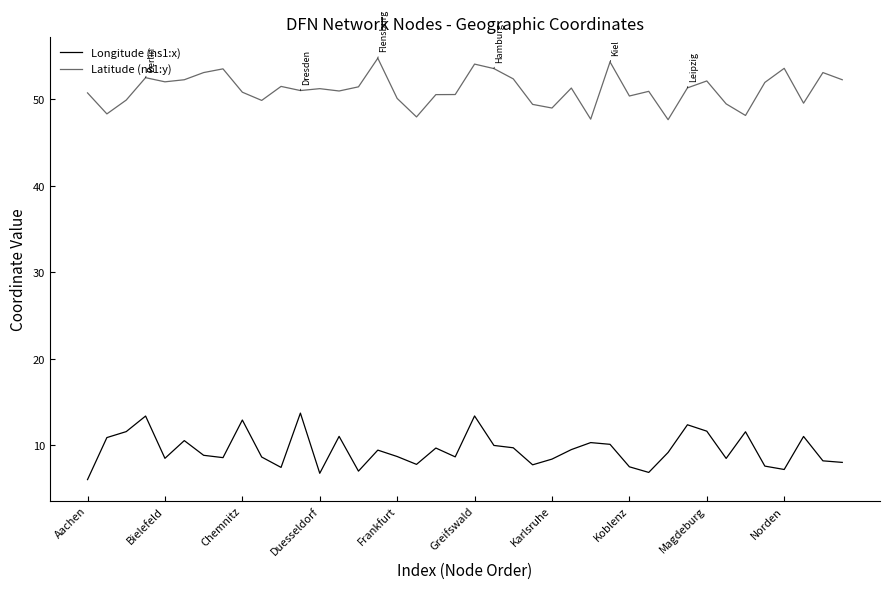

What is the average value of the Latitude (ns1:y) series?

51.1